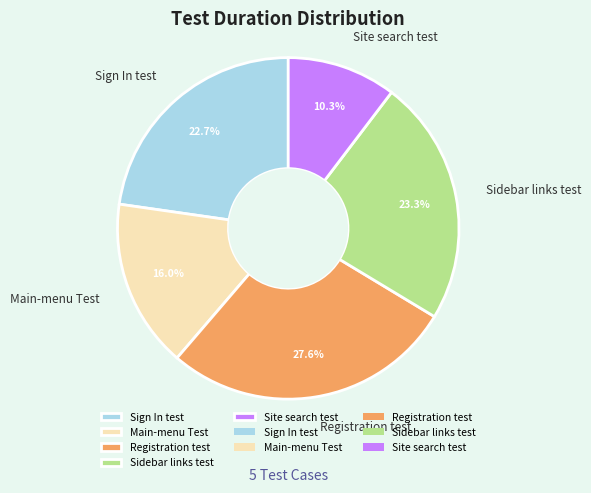

The Sidebar links test slice represents 23% of the pie. True or false?

True